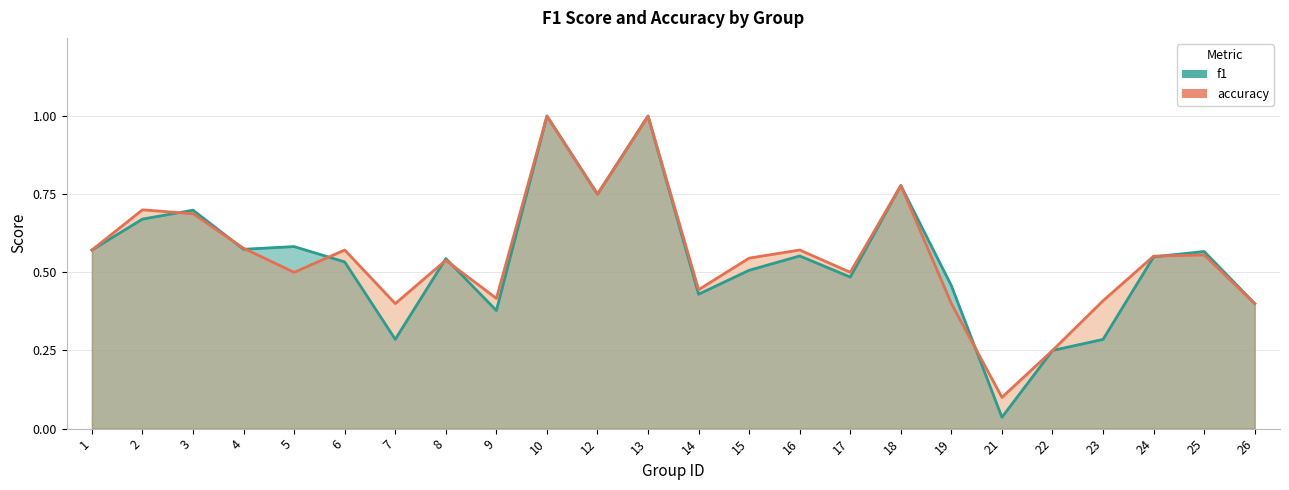

What are all the series names shown in the legend?

f1, accuracy